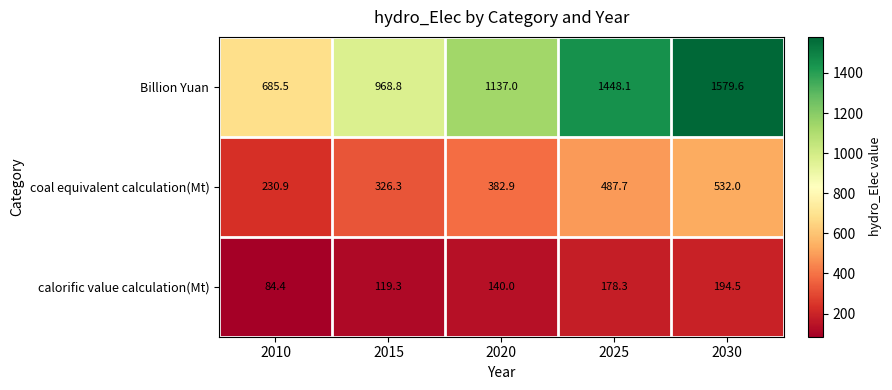

Count the number of data series in this chart.

3